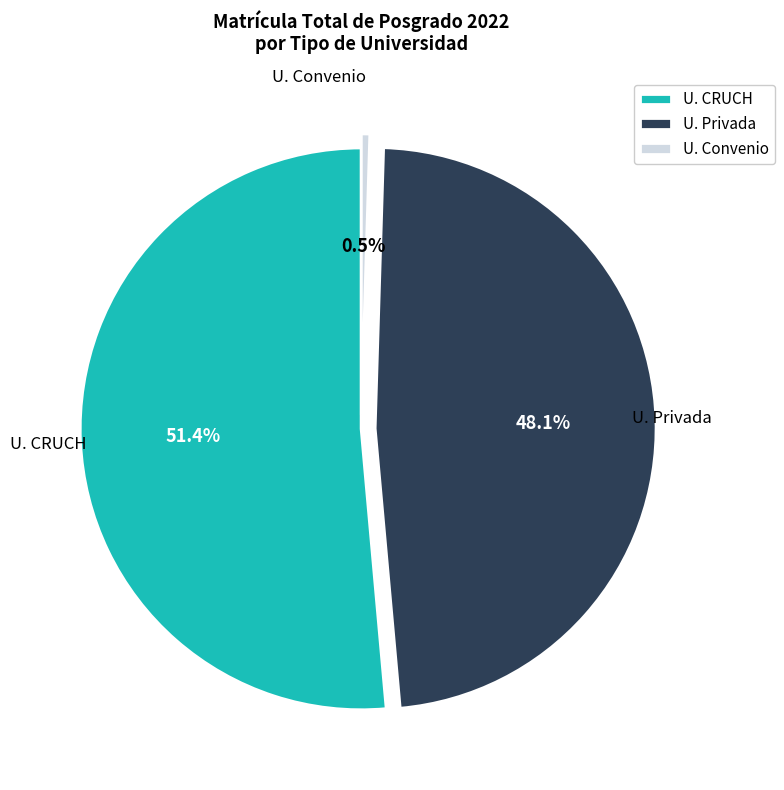

To the nearest percent, what is the difference between the largest and smallest slice percentages?

51%